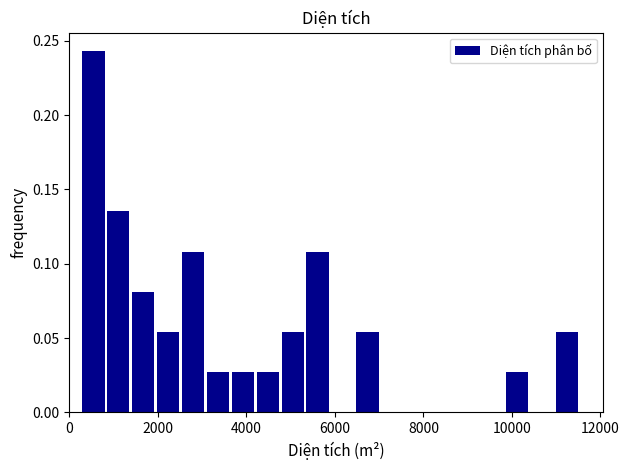

Read against the x-axis, roughly where is the centre of the tallest bar?

600